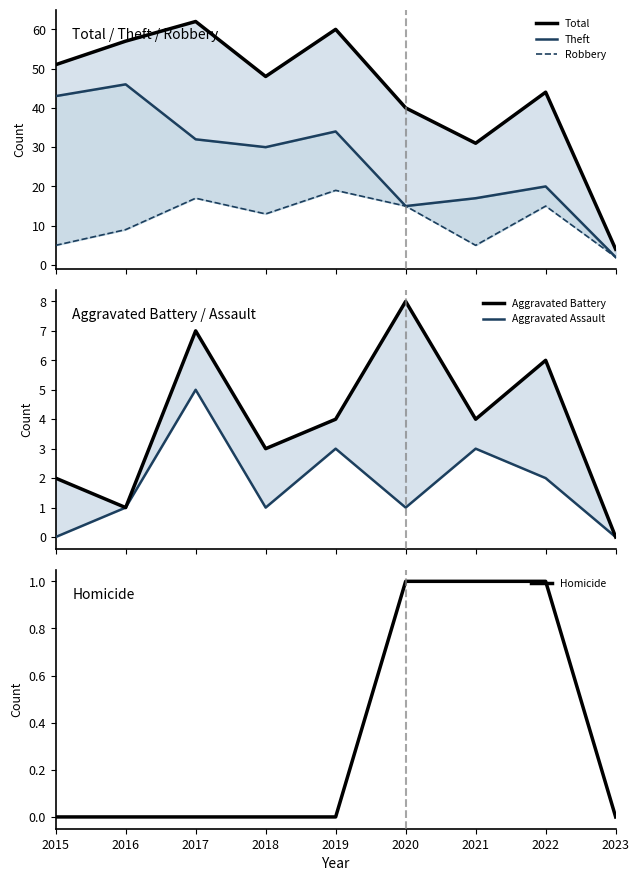

Between 2021 and 2020, which is larger?

2020